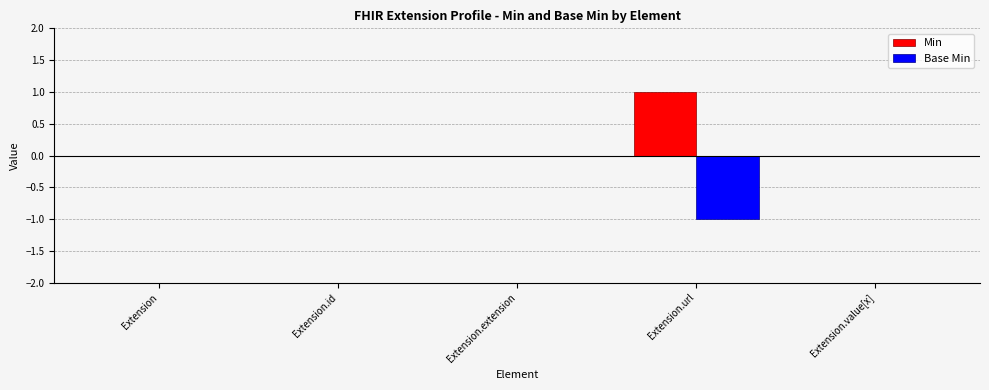

Reading right to left, list all the values displayed in this chart.

Min: 0	1	0	0	0
Base Min: 0	-1	0	0	0